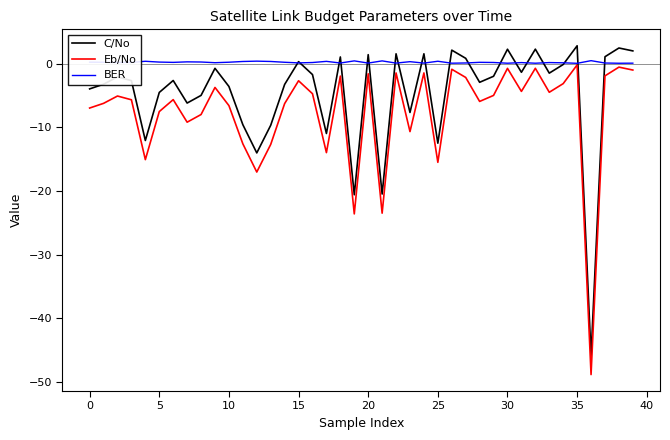

True or false: Eb/No and C/No cross at least once.

False